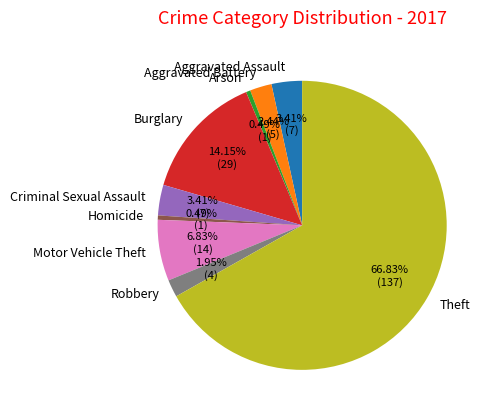

Between Burglary and Aggravated Battery, which is larger?

Burglary